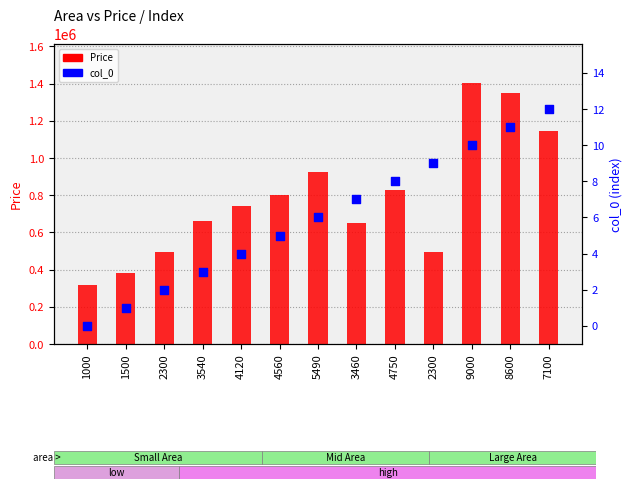

What are all the series names shown in the legend?

Price, col_0